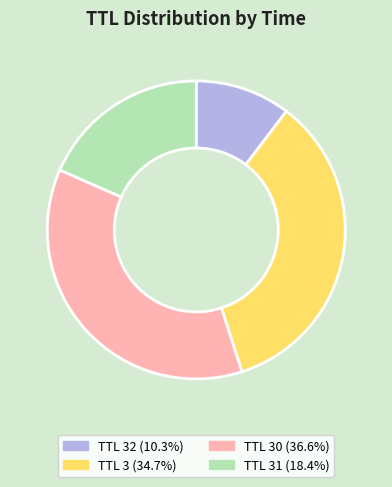

Does any single category account for the majority?

No